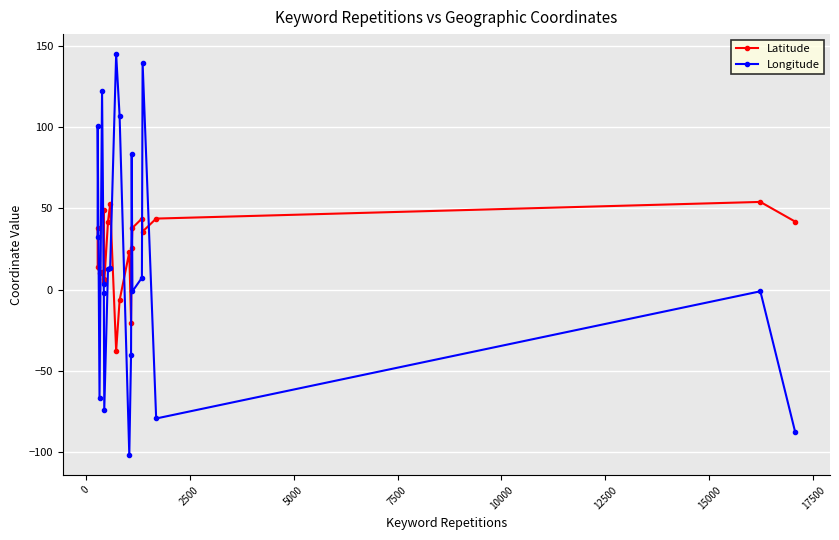

What is the sum of all Latitude values?

468.2